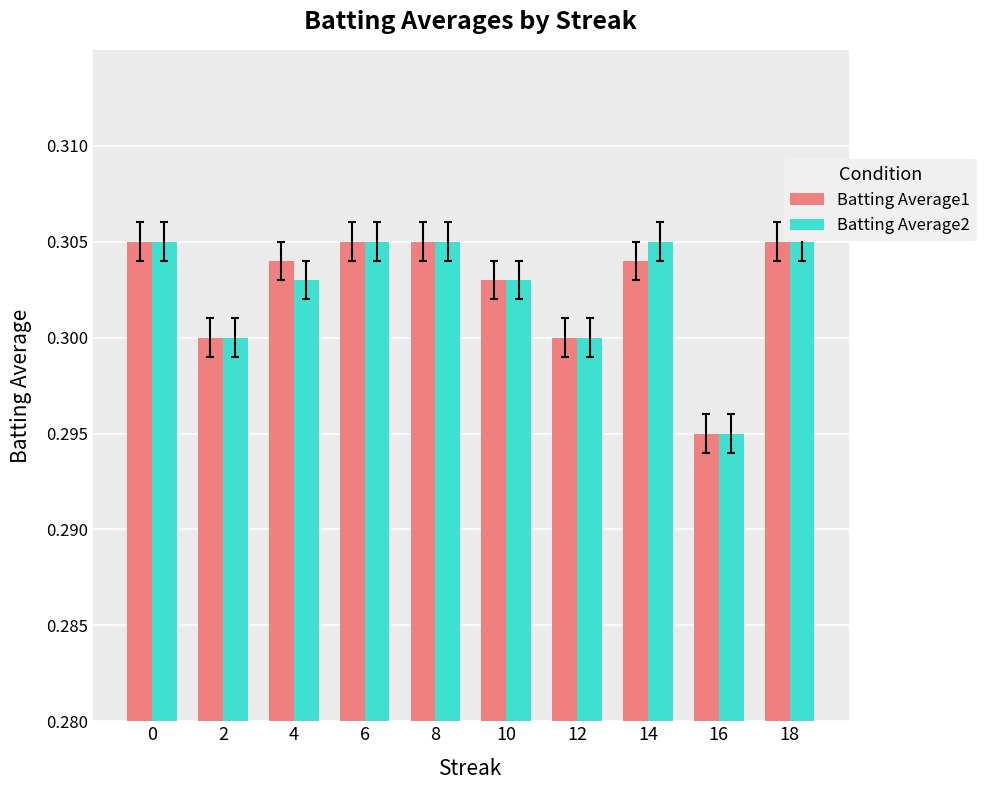

Which series changed the most between 4 and 12?

Batting Average1